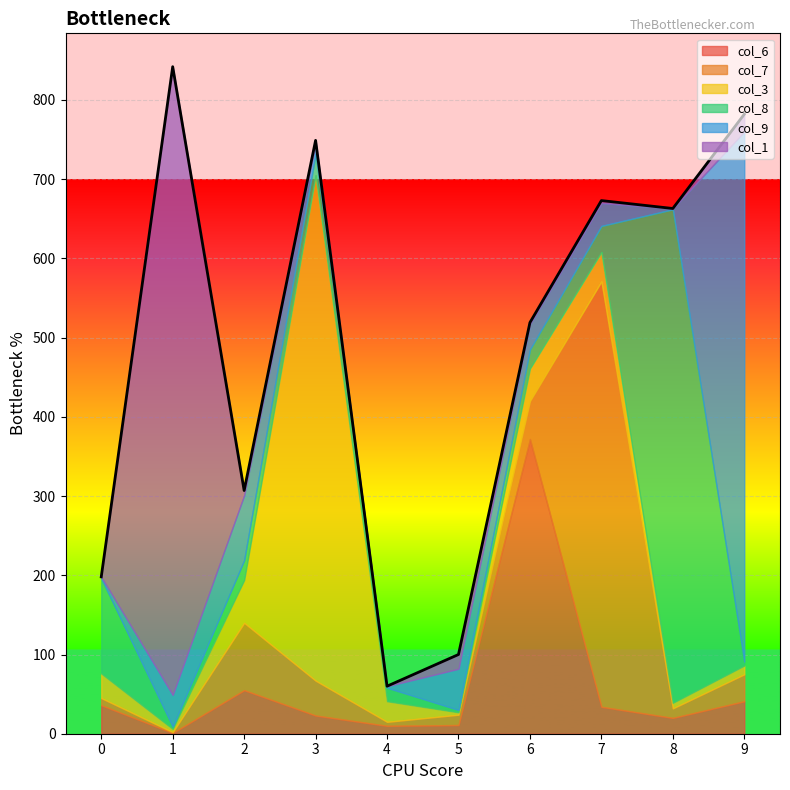

In col_7, how many points are lower than both neighbors (excluding endpoints)?

3